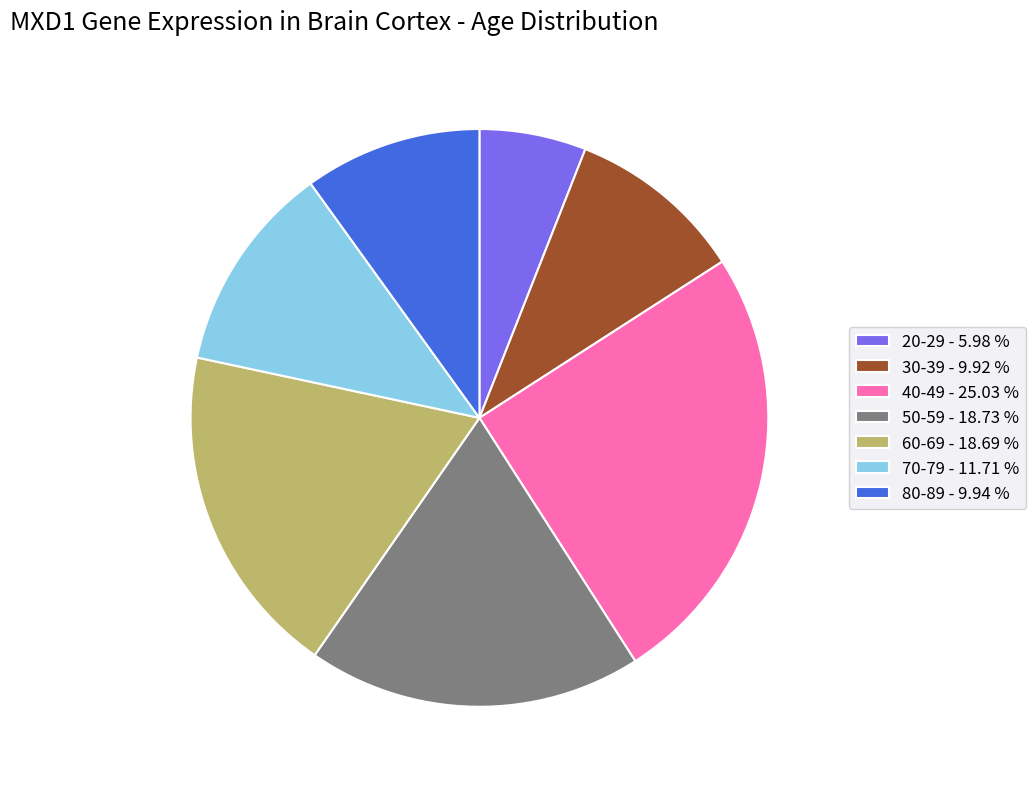

Do 70-79 - 11.71 % and 20-29 - 5.98 % together represent more than half of the pie?

No